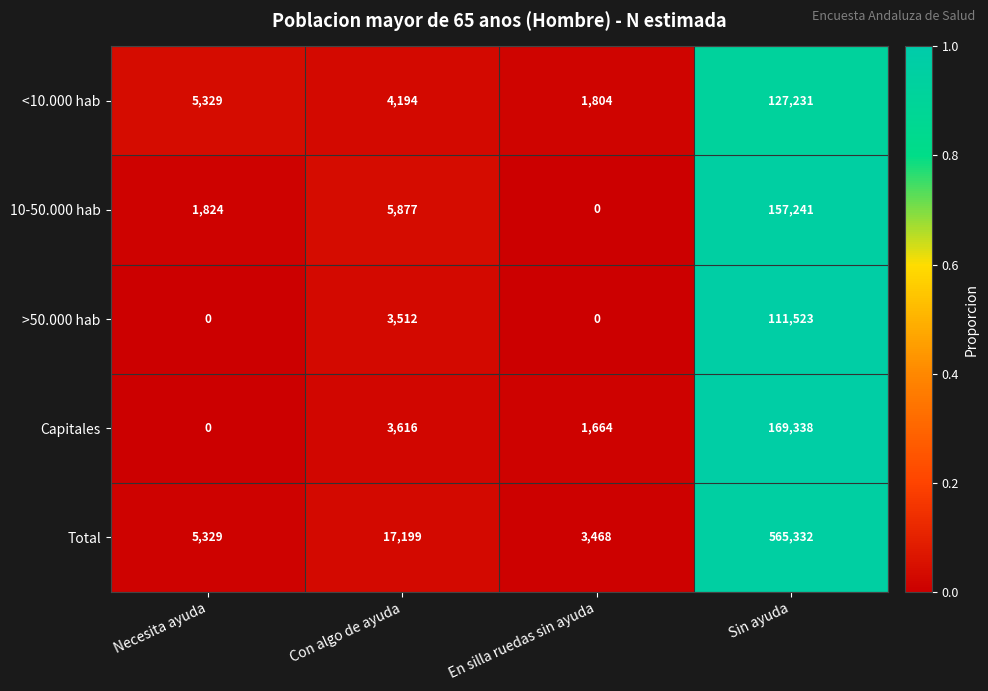

Which series has the largest range (max minus min)?

Total